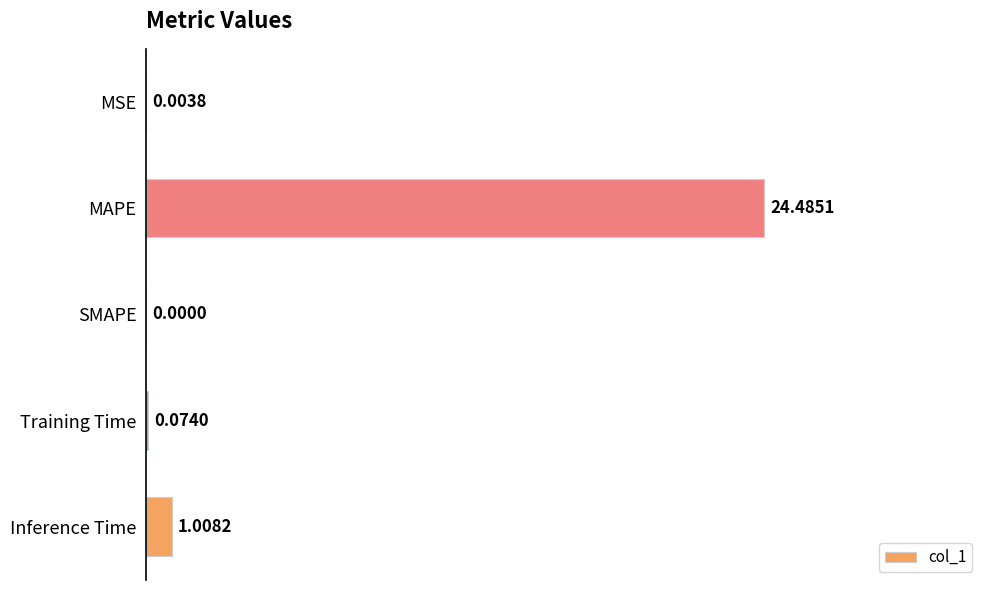

At which category does the chart reach its peak across all series?

MAPE